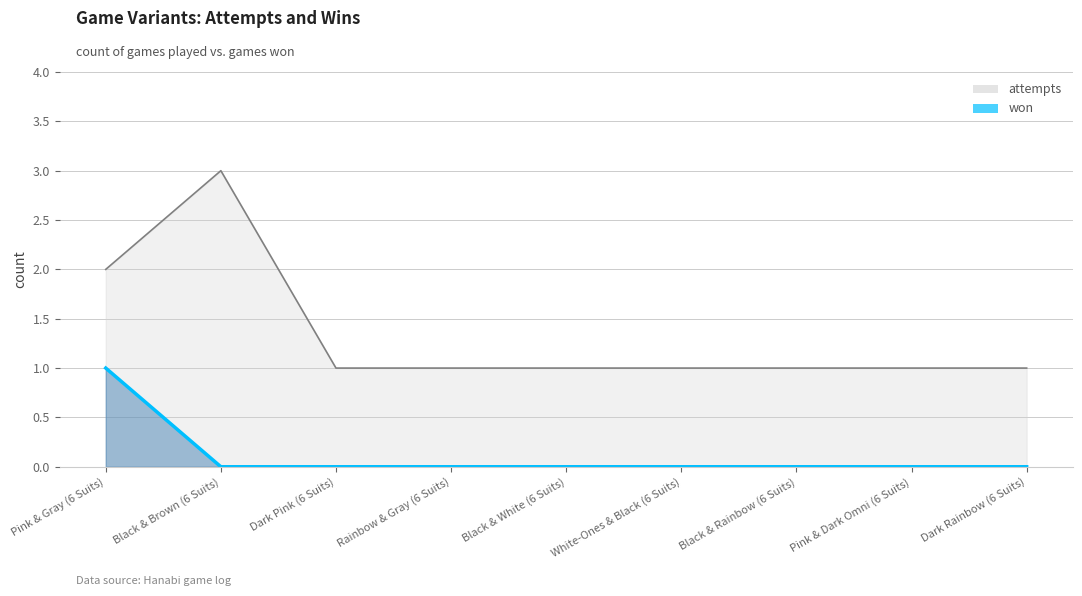

Does the chart have visible grid lines?

Yes